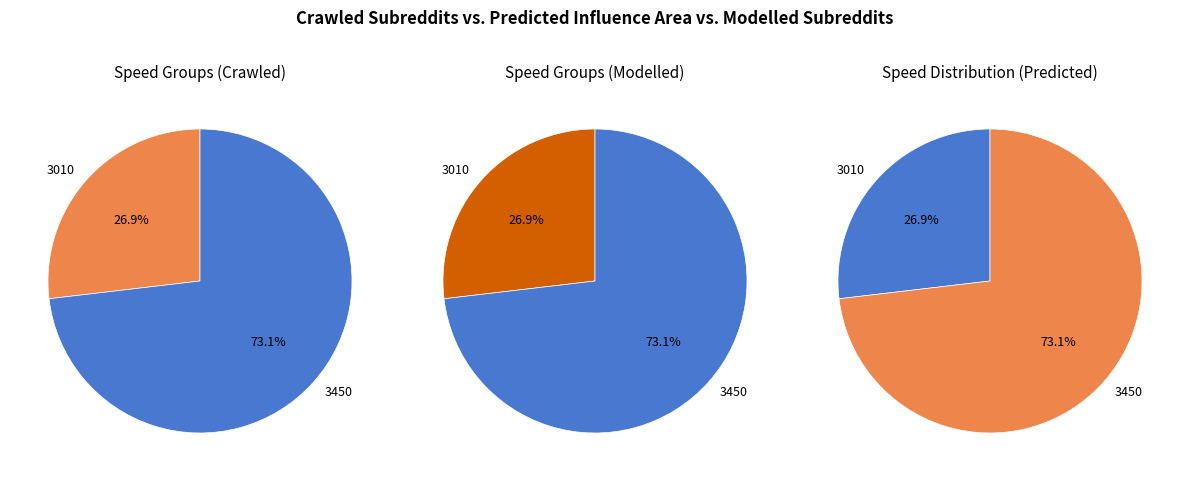

What percentage is the 3450 slice, to the nearest percent?

73%